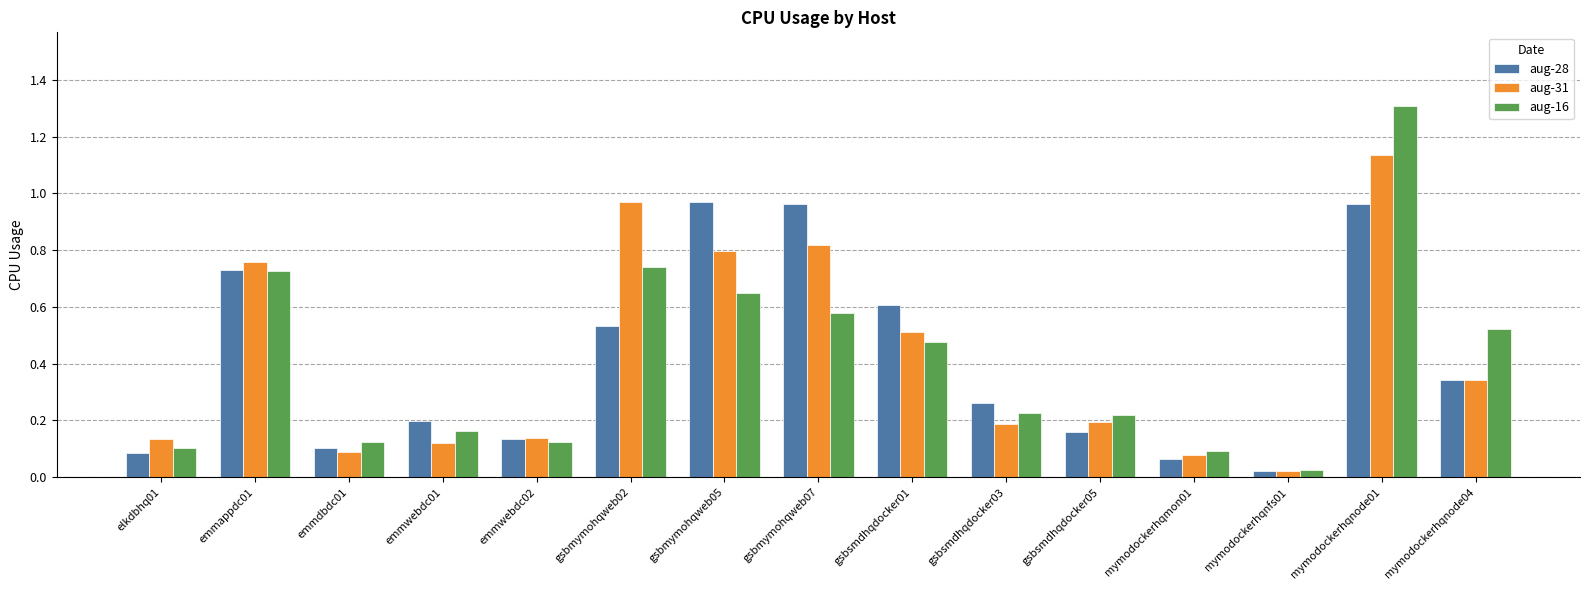

List the series in order of their peak value, highest first.

aug-16, aug-31, aug-28